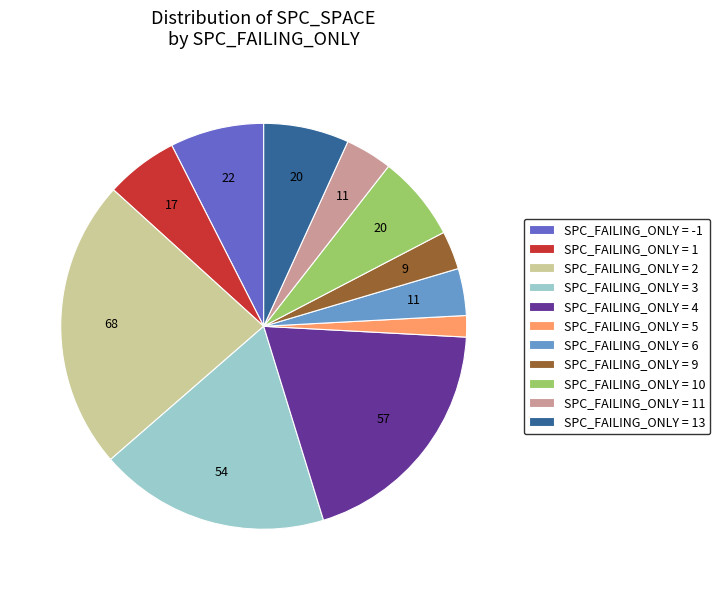

What is the smallest slice in the pie chart?

SPC_FAILING_ONLY = 5